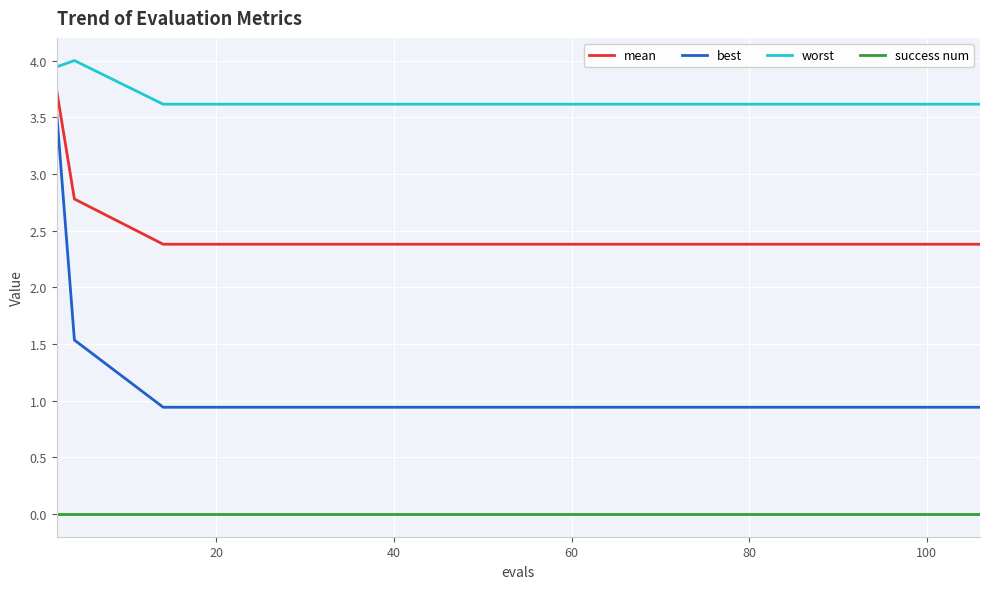

True or false: mean and worst intersect in this chart.

False